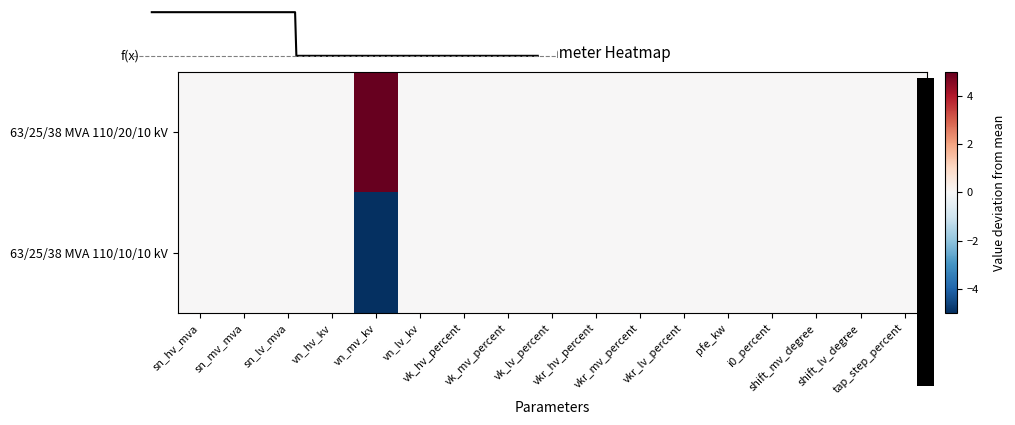

Which series has the largest total across all categories?

63/25/38 MVA 110/20/10 kV